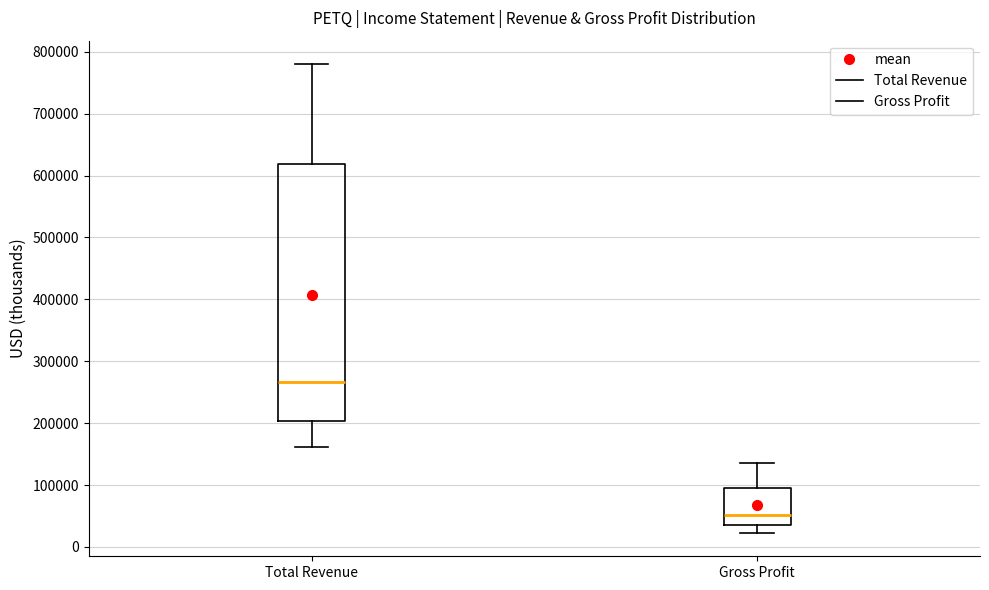

Comparing the boxes themselves (not the whiskers), which one is the tallest?

Total Revenue